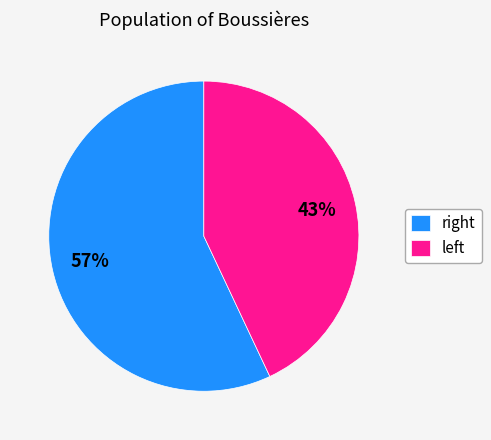

Which slice is the largest?

right